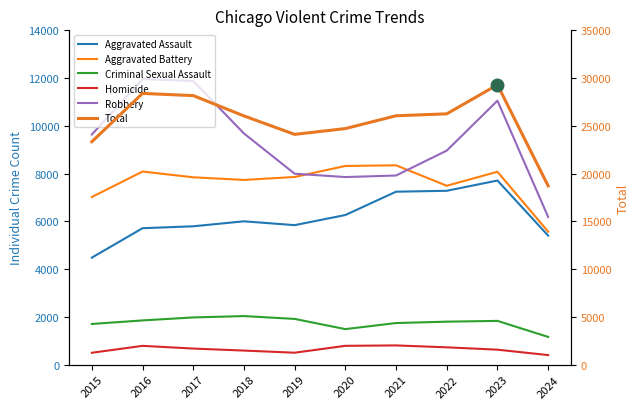

Rank the categories by Robbery value from lowest to highest.

2024, 2020, 2021, 2019, 2022, 2015, 2018, 2023, 2017, 2016